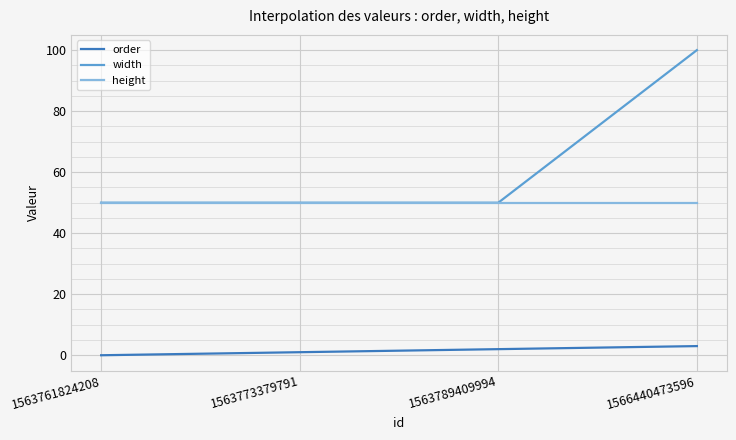

Reading left to right, list all the values displayed in this chart.

order: 1563761824208=0	1563773379791=1	1563789409994=2	1566440473596=3
width: 1563761824208=50	1563773379791=50	1563789409994=50	1566440473596=100
height: 1563761824208=50	1563773379791=50	1563789409994=50	1566440473596=50